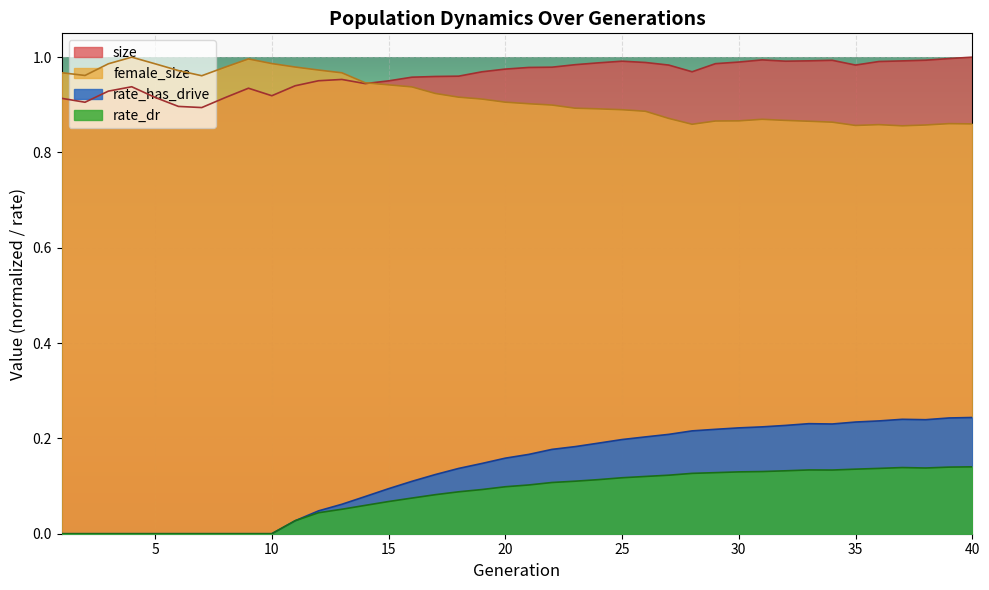

What is the total value across all series at 3?

1.9